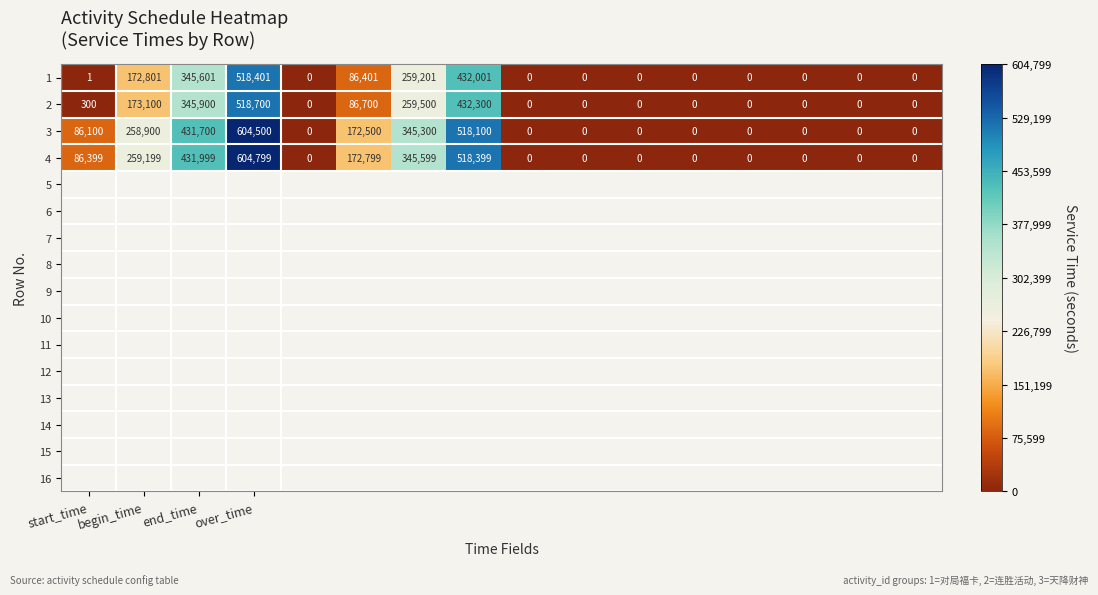

Count the number of data series in this chart.

4